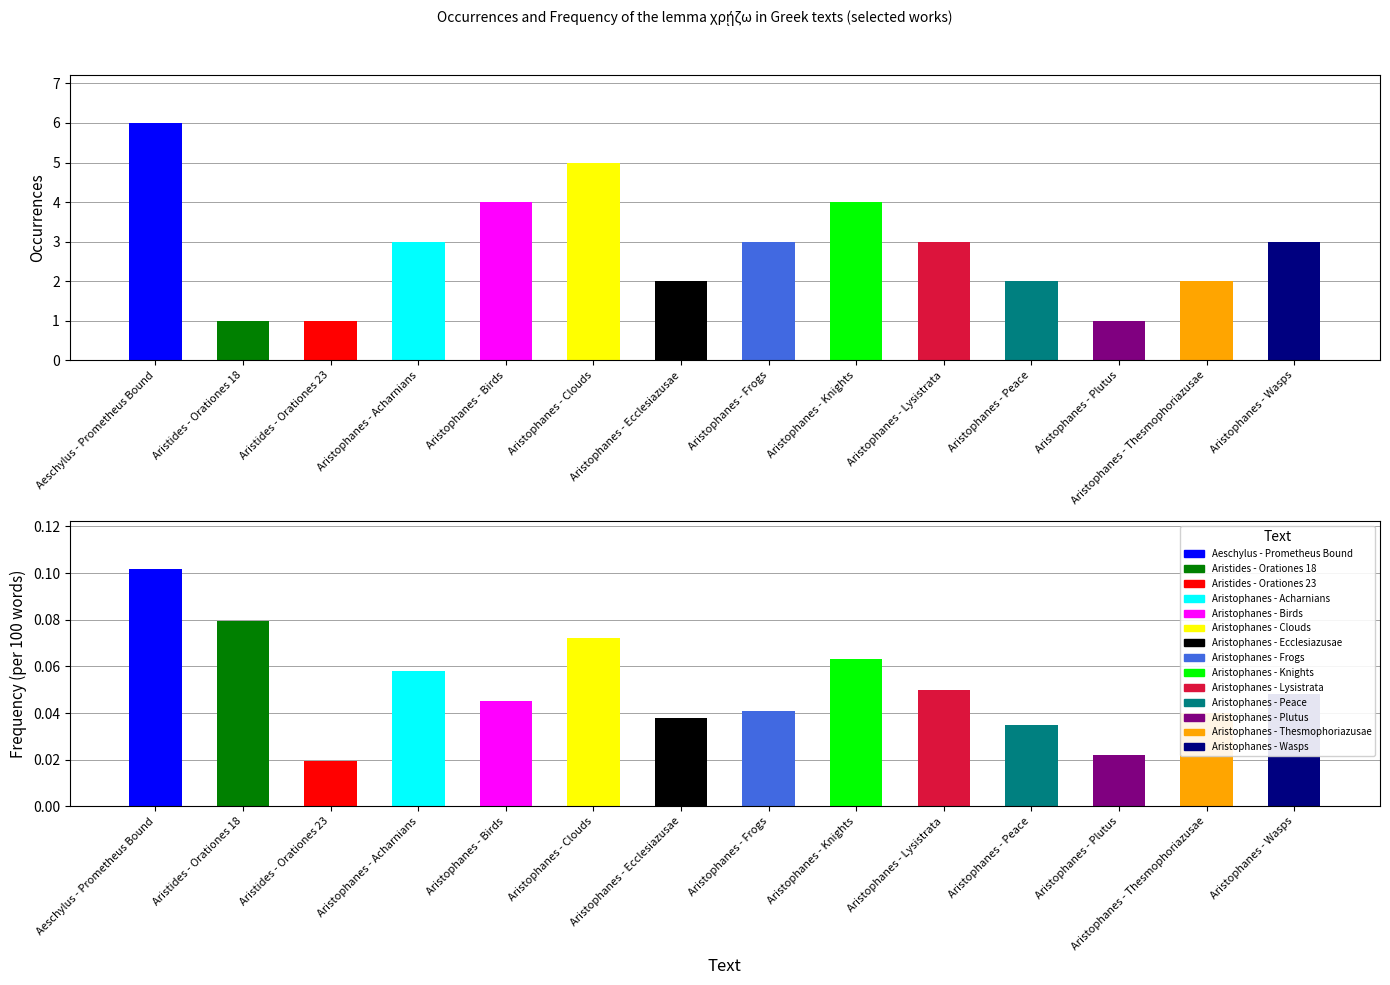

What is the difference between the values at Aristides - Orationes 23 and Aristophanes - Clouds?

4